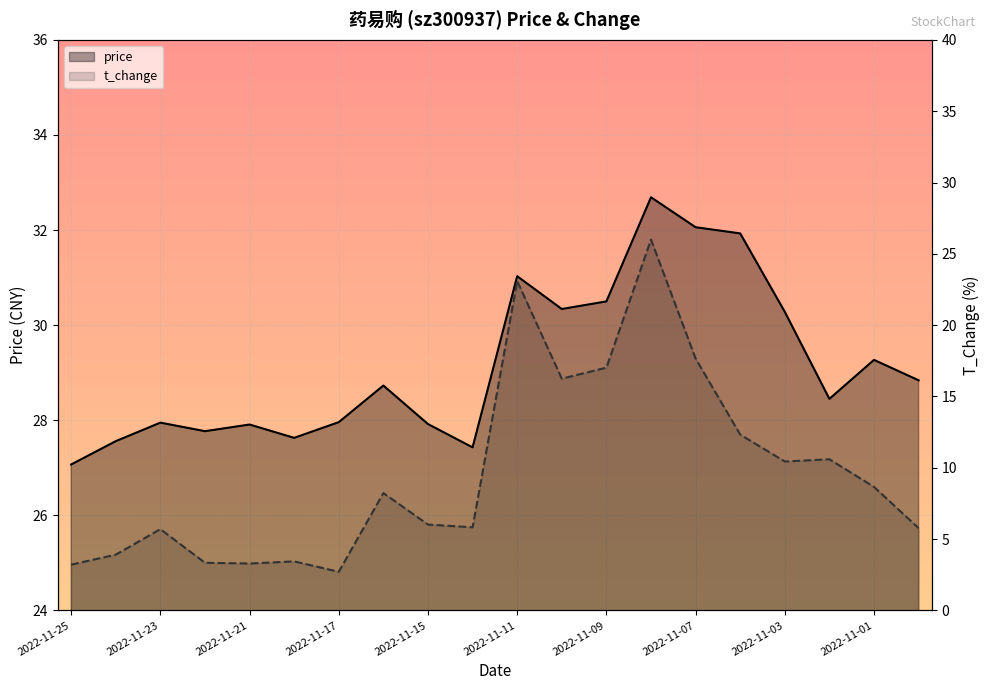

What is the lowest value of the t_change series?

2.7